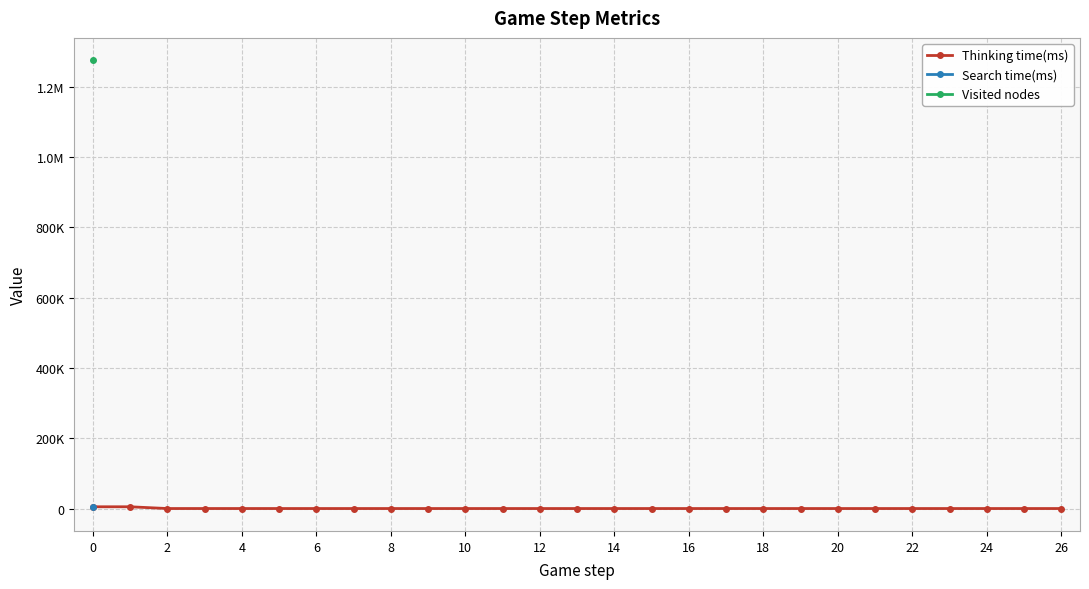

At which label is Thinking time(ms) closest to 2495?

6